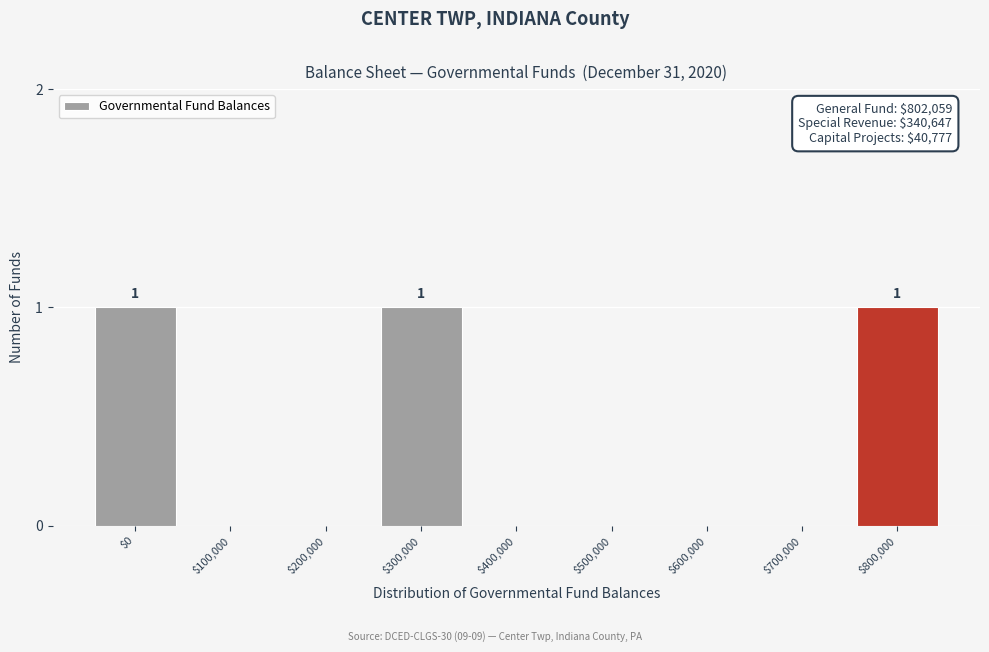

What is the sum of all values?

3